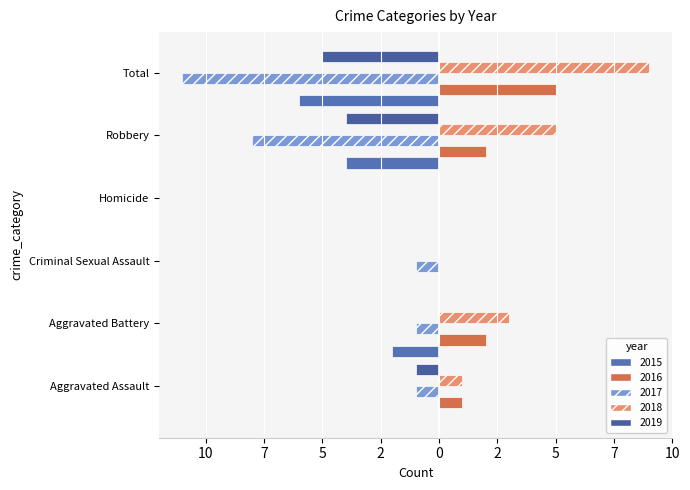

What are all the series names shown in the legend?

2015, 2016, 2017, 2018, 2019